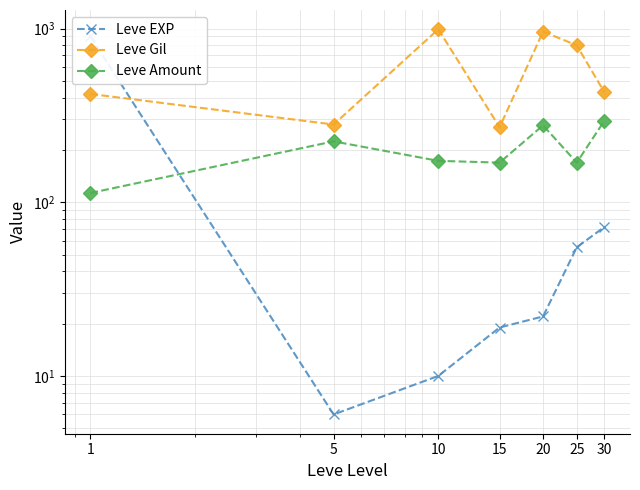

Between 1 and 10, which is larger?

1